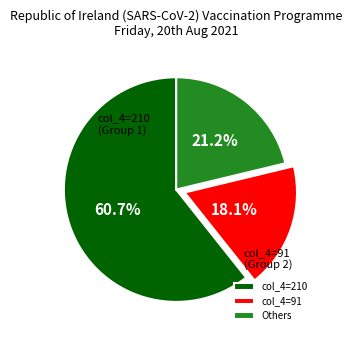

What percentage is NOT represented by Others?

78.8%